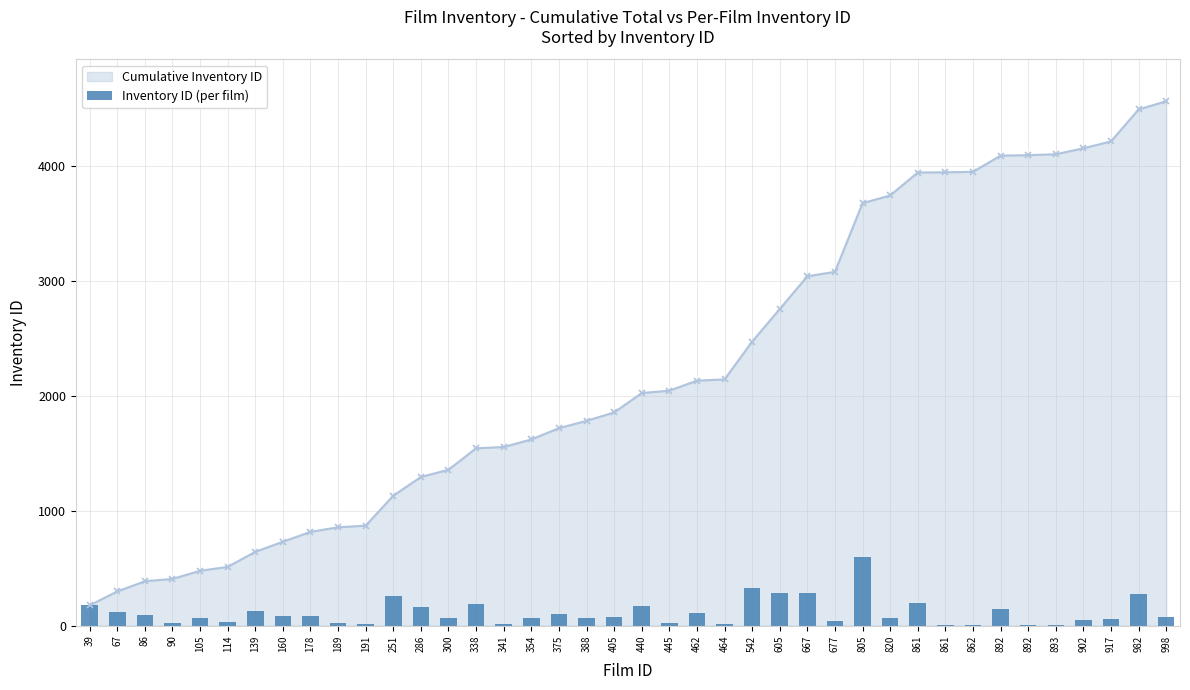

Reading left to right, extract all data points from this chart.

39=177	67=121	86=89	90=20	105=71	114=34	139=131	160=88	178=86	189=26	191=14	251=261	286=163	300=63	338=187	341=11	354=66	375=98	388=64	405=73	440=169	445=21	462=108	464=11	542=329	605=284	667=285	677=39	805=598	820=67	861=200	861=2	862=4	892=141	892=4	893=8	902=52	917=60	982=278	998=72